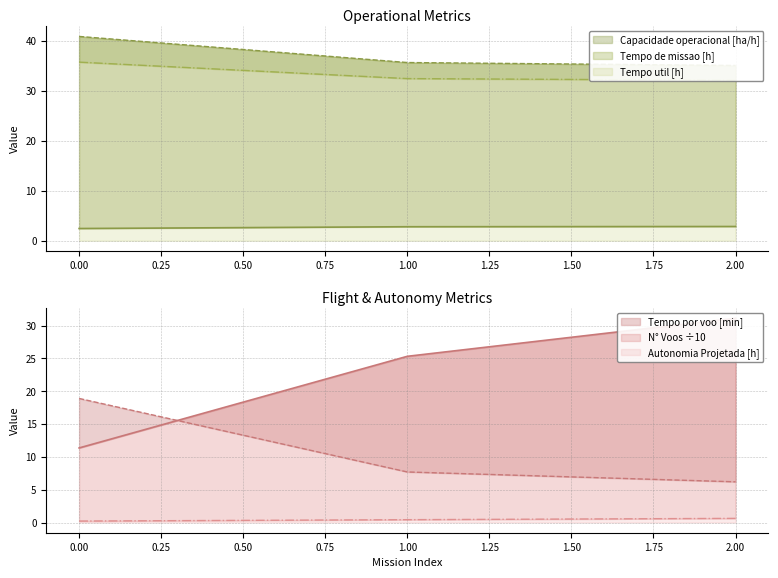

What is the spread (max minus min) of values at 1?

35.3